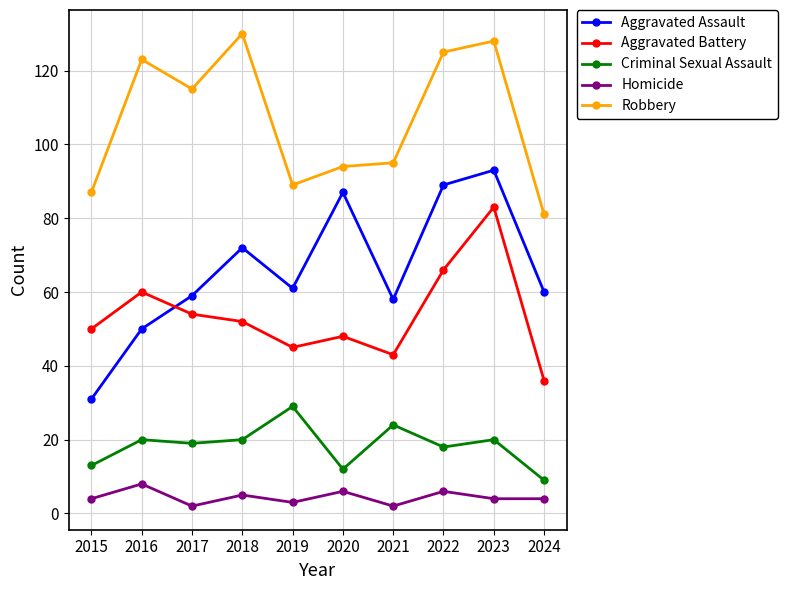

The value of Aggravated Assault at 2016 is 70. True or false?

False